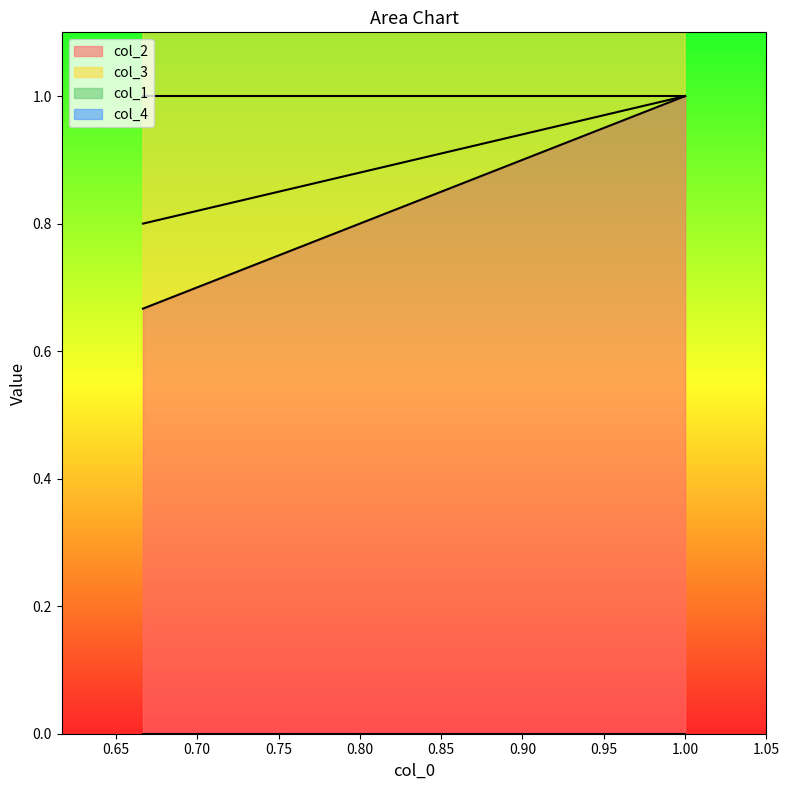

What is the sum of the col_3 values at 0.75 and 0.65?

1.6